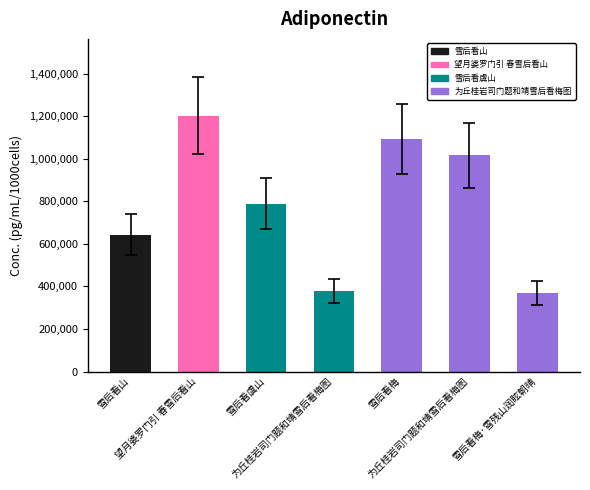

The chart shows a value of 1202899 at 望月婆罗门引 春雪后看山. True or false?

True